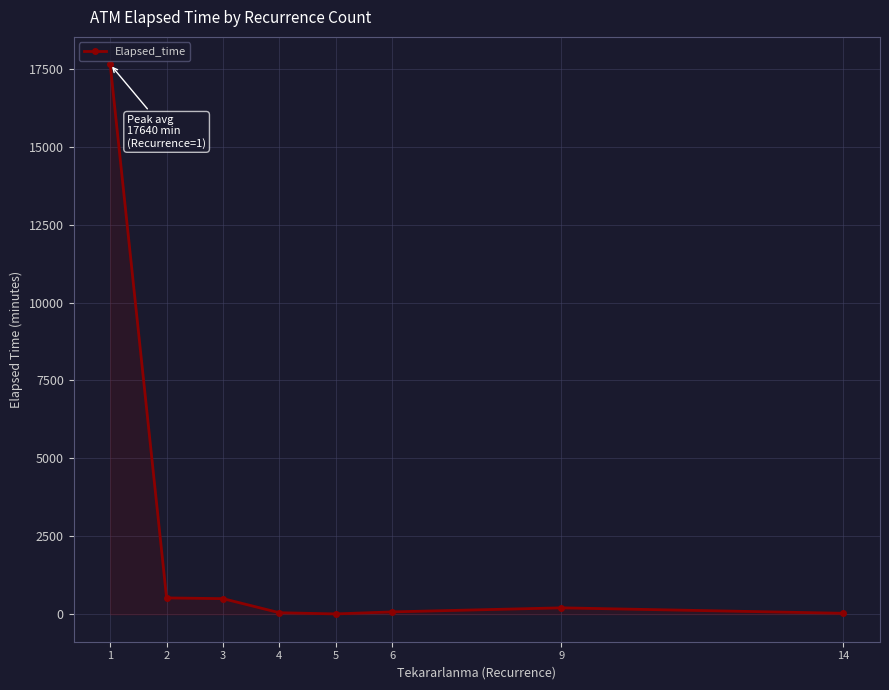

What is the value of the 2nd point from the left?

523.2